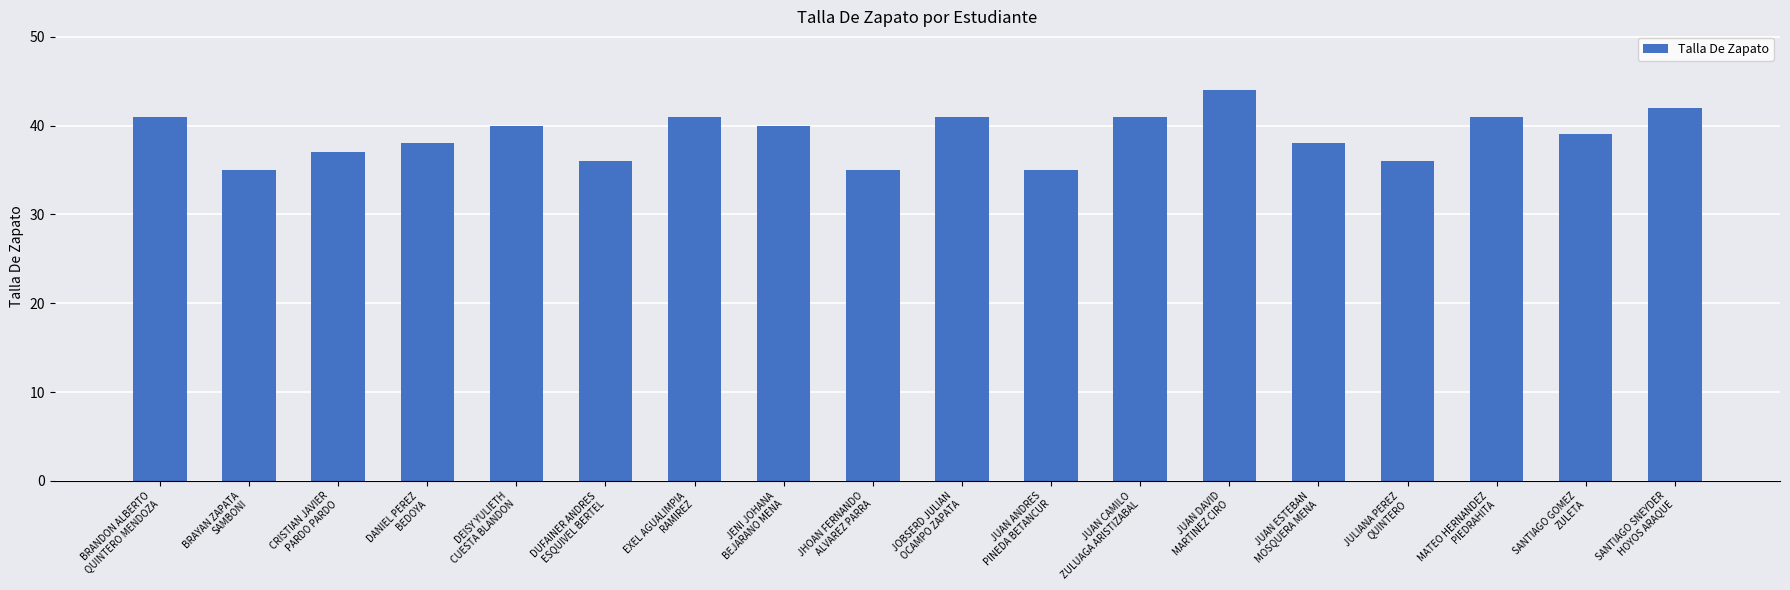

What is the sum of all values?

700